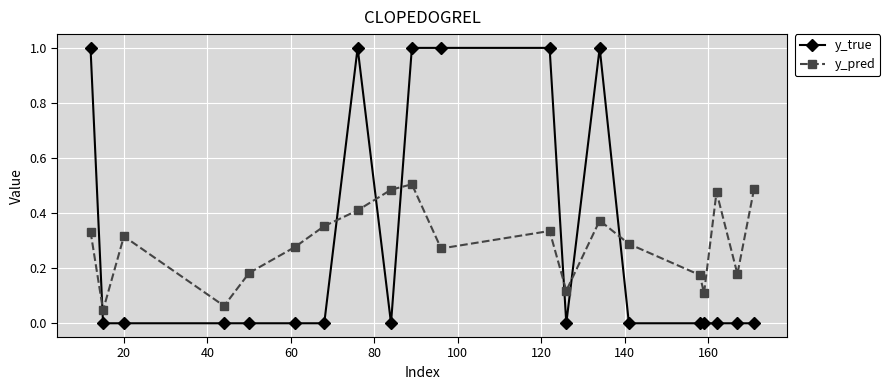

How many y_pred values are between 0 and 1?

20